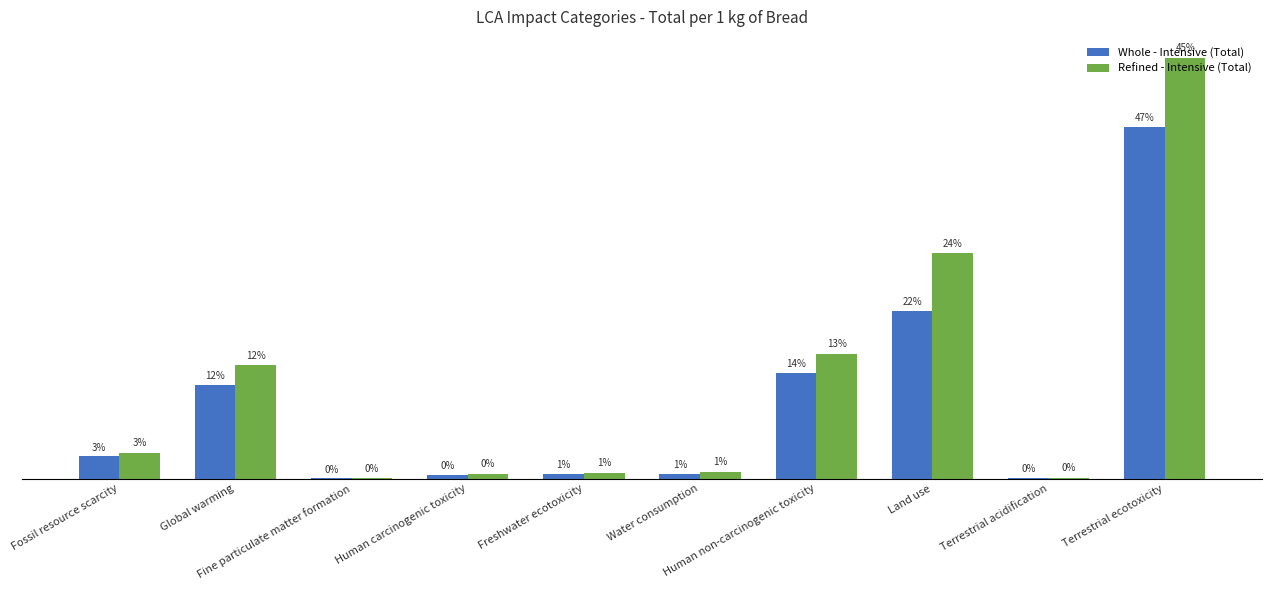

What are all the series names shown in the legend?

Whole - Intensive (Total), Refined - Intensive (Total)